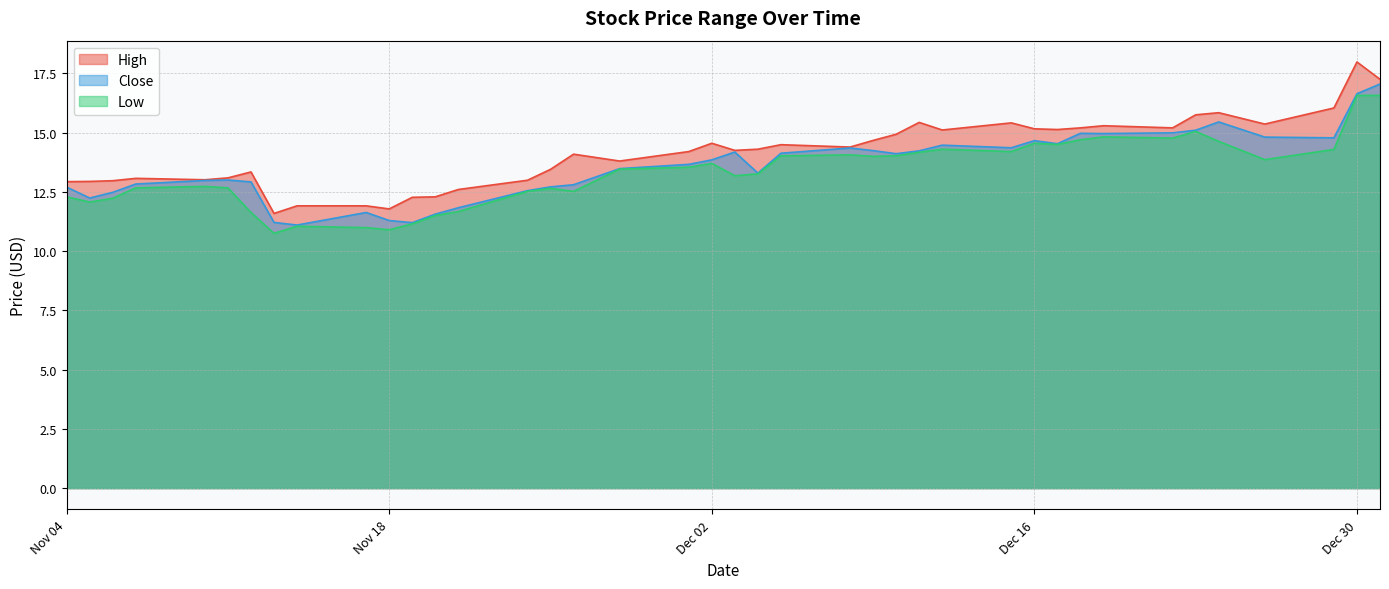

Count the number of data series in this chart.

3